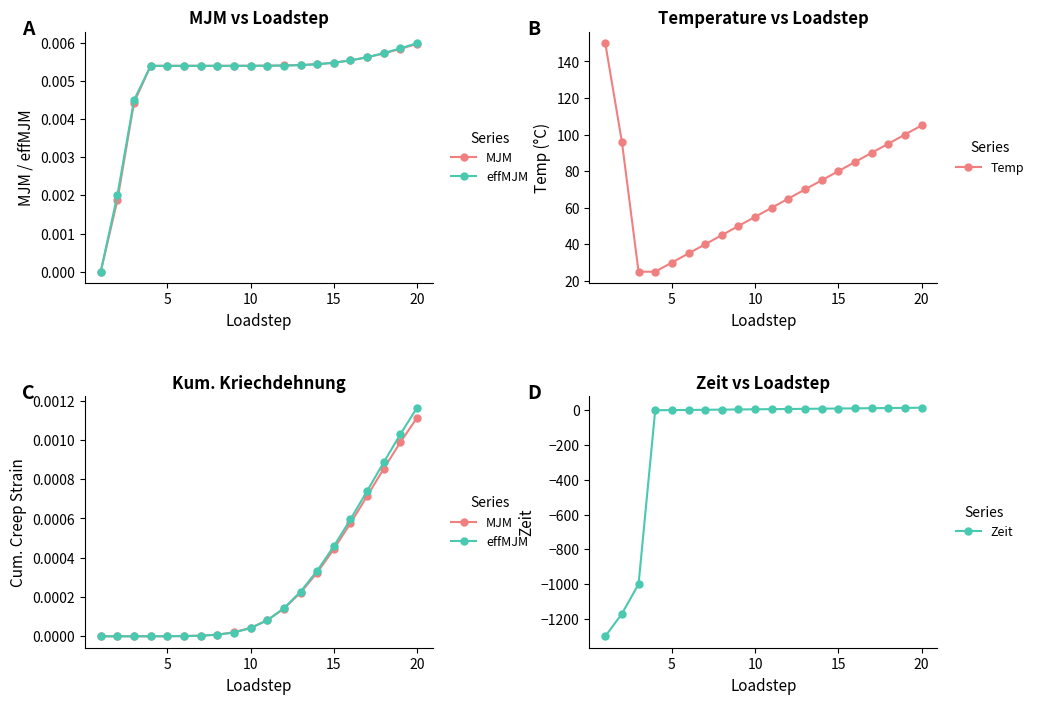

What is the value of the Zeit point at the 12th from the left?

7.3